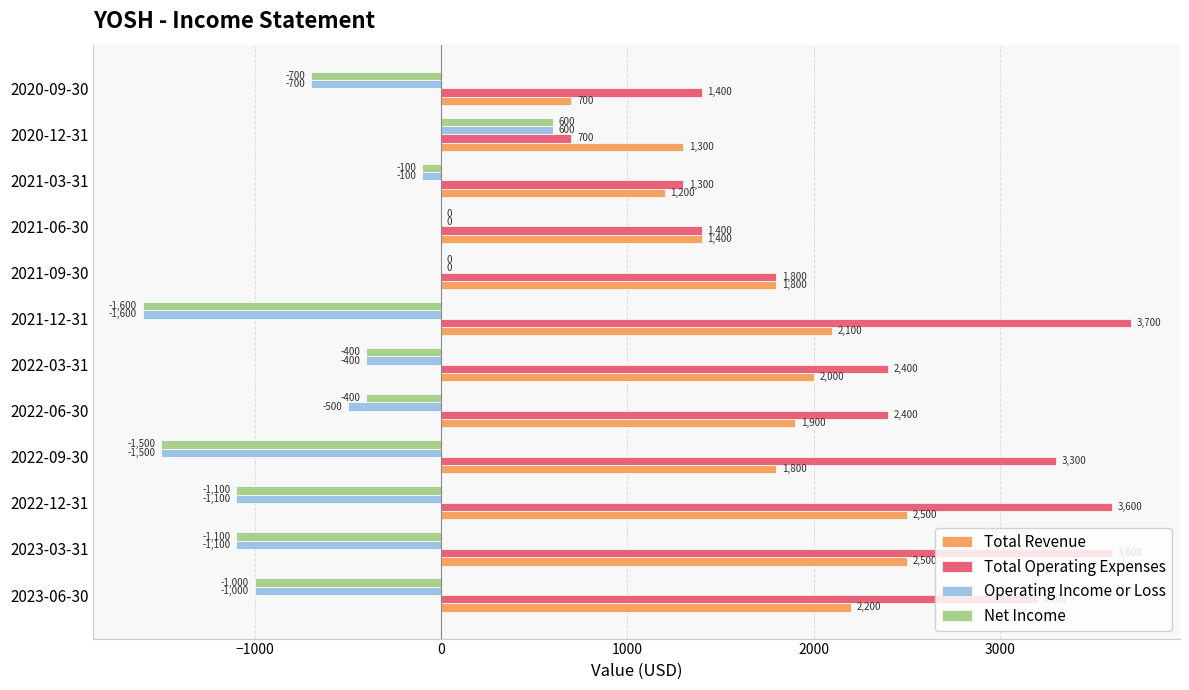

Which series has the largest total across all categories?

Total Operating Expenses